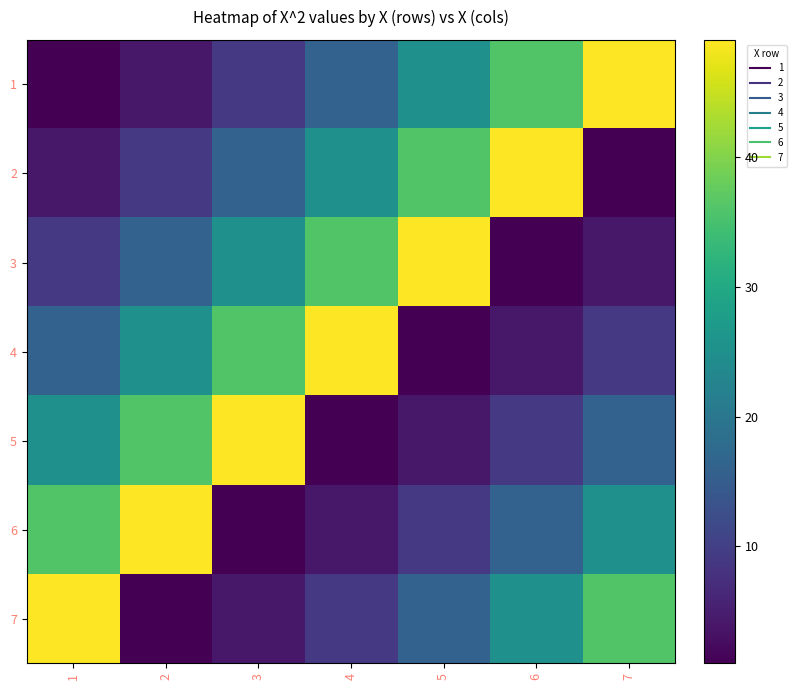

What is the total value across all series at 7?

140